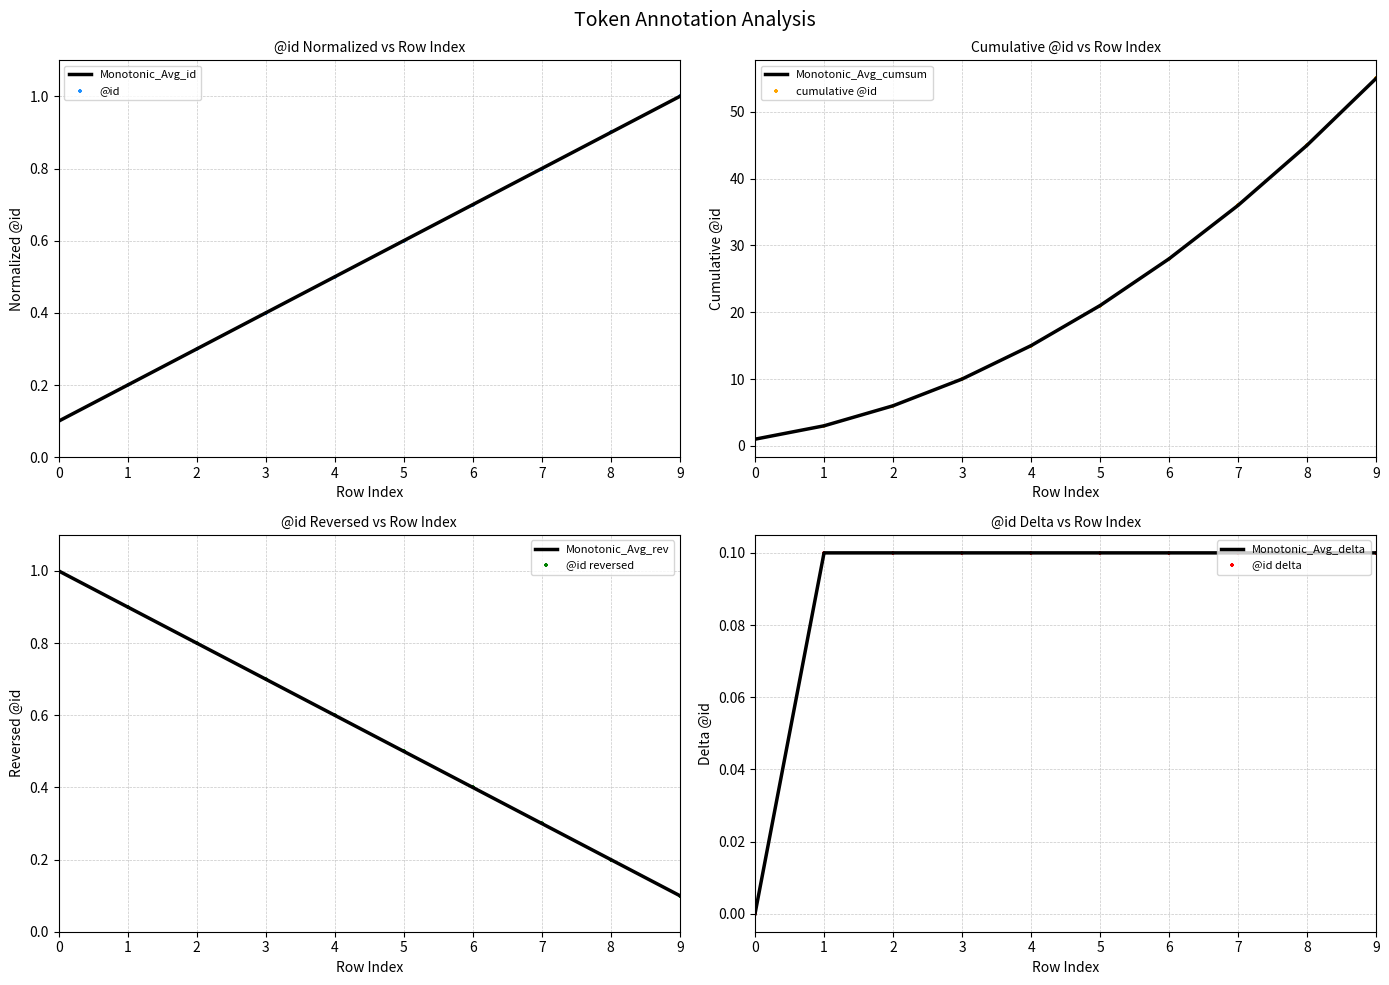

What is the change in value from 5 to 8?

+0.3